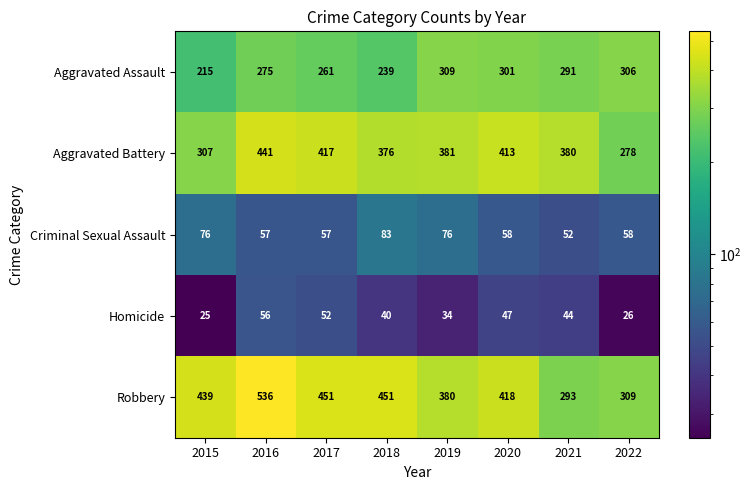

What is the difference between the maximum and minimum values in the Aggravated Assault series?

94